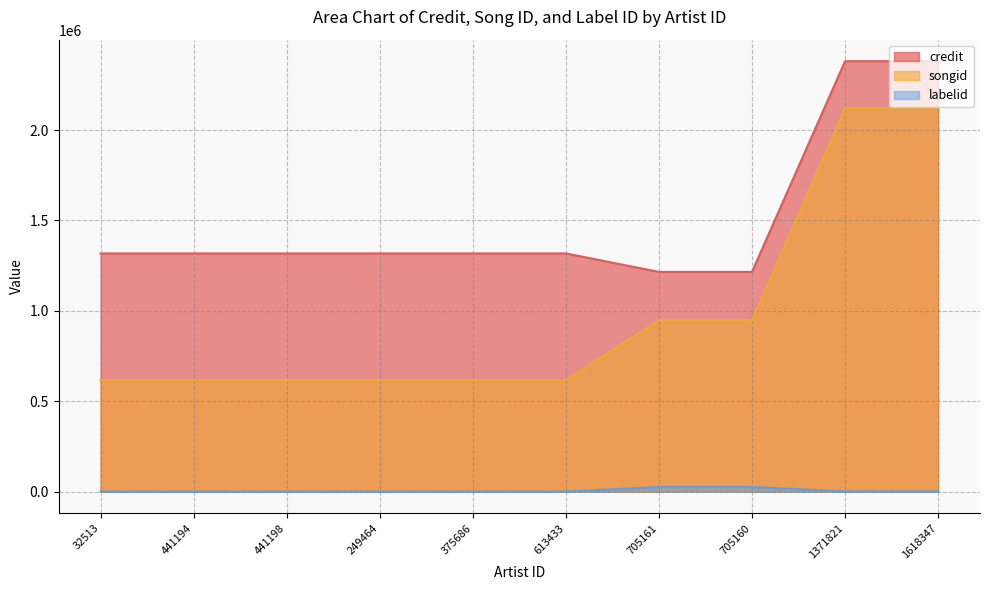

What position from the left is 705161?

7